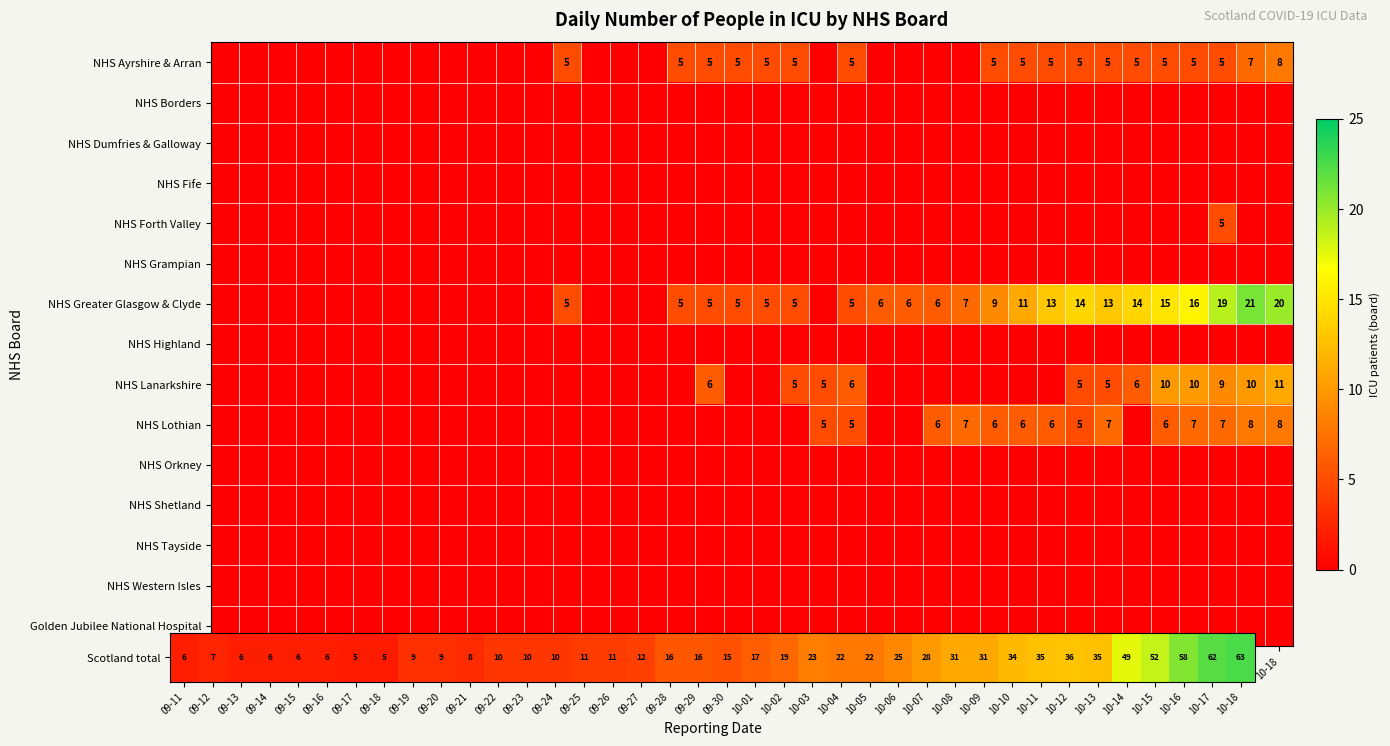

The Scotland total series shows 14 at 09-19. True or false?

False